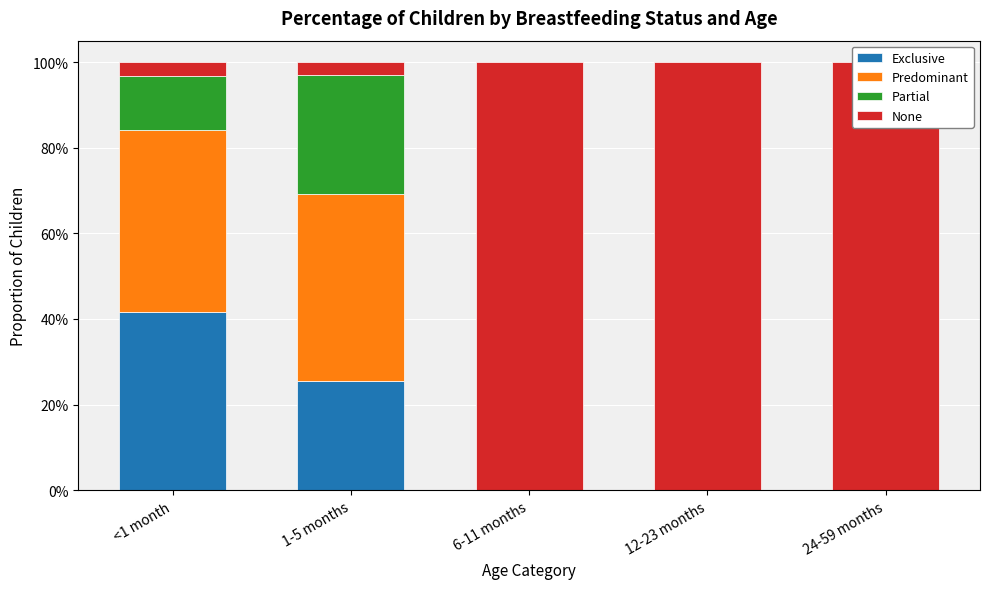

How many values in the Partial series exceed 0?

2